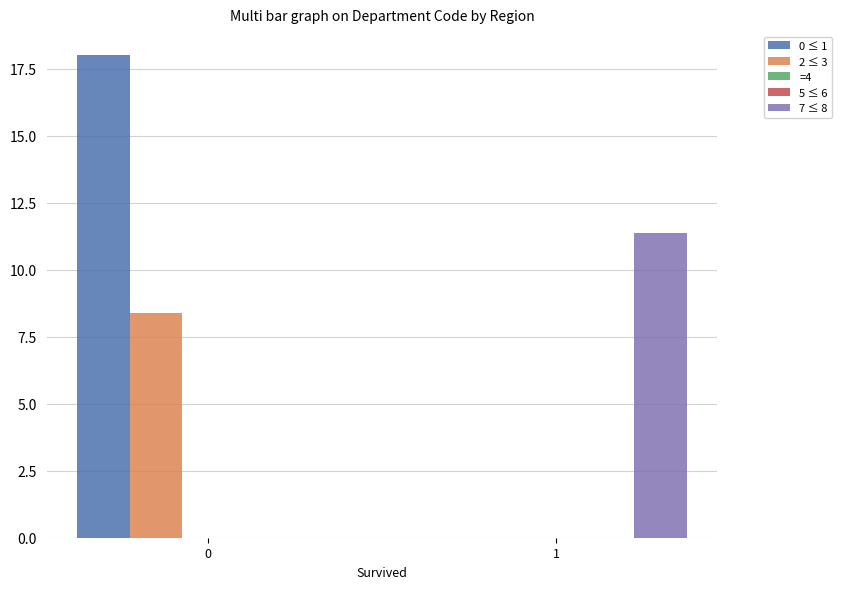

Rank the categories by 0 ≤ 1 value from highest to lowest.

0, 1